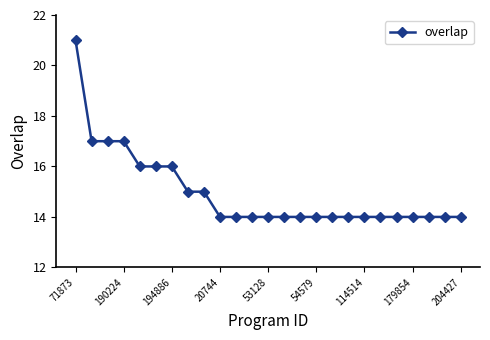

What is the sum of all values?

374